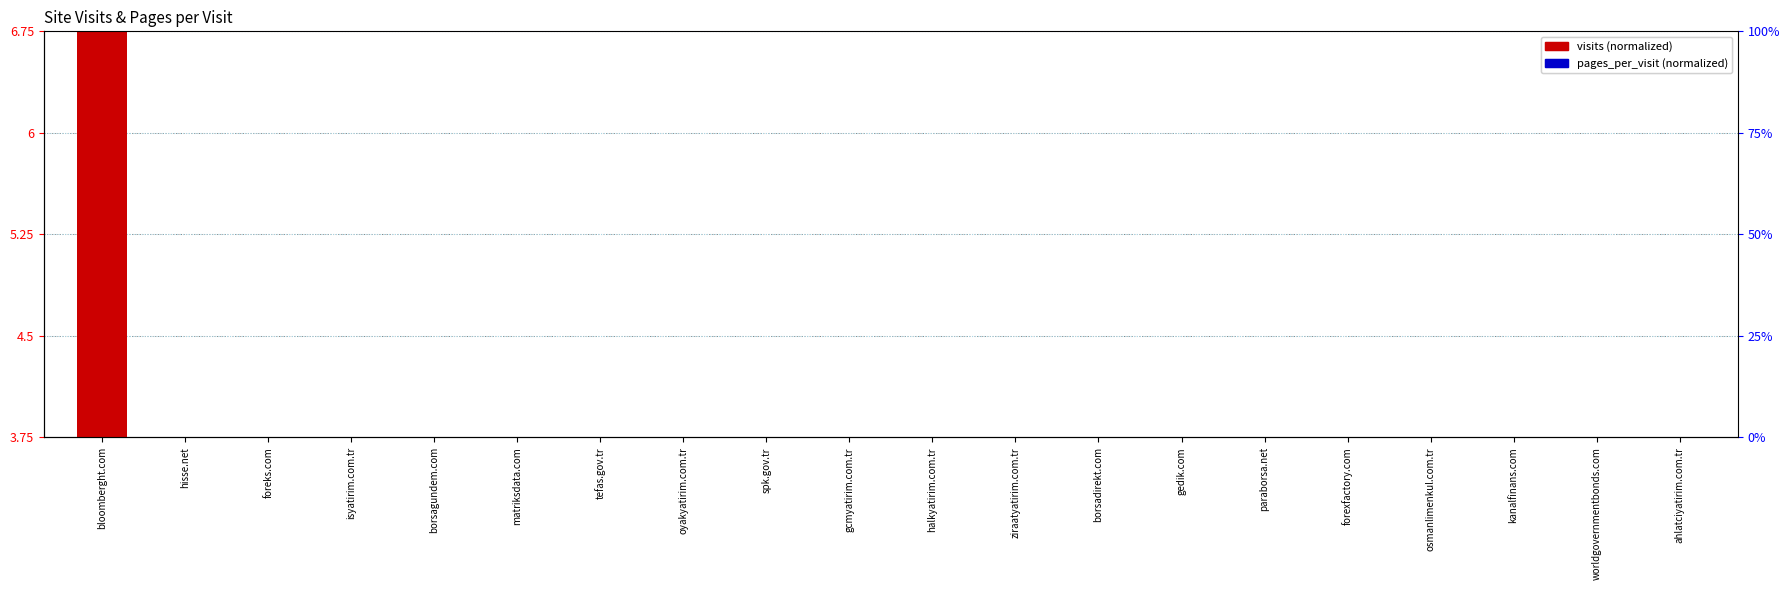

How many distinct data groups are displayed?

2